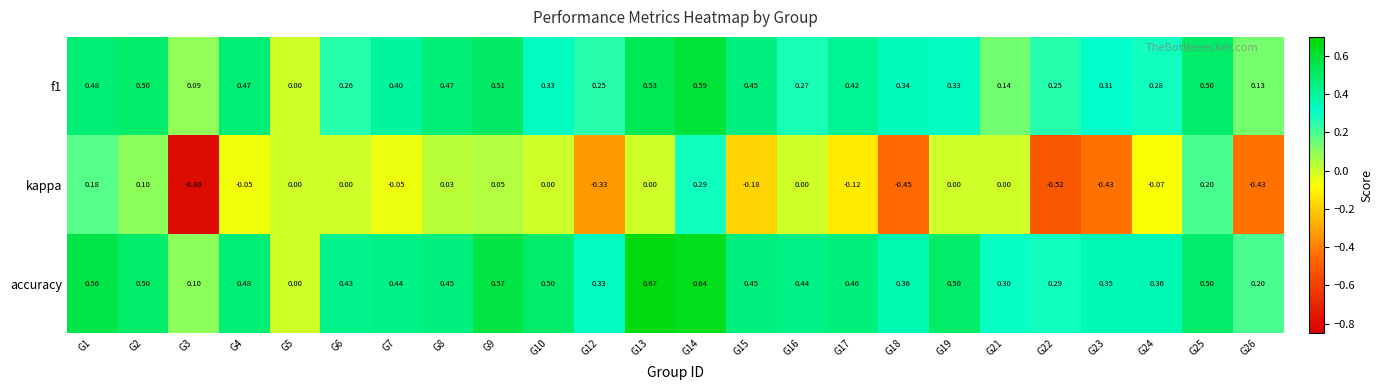

How many distinct data groups are displayed?

3